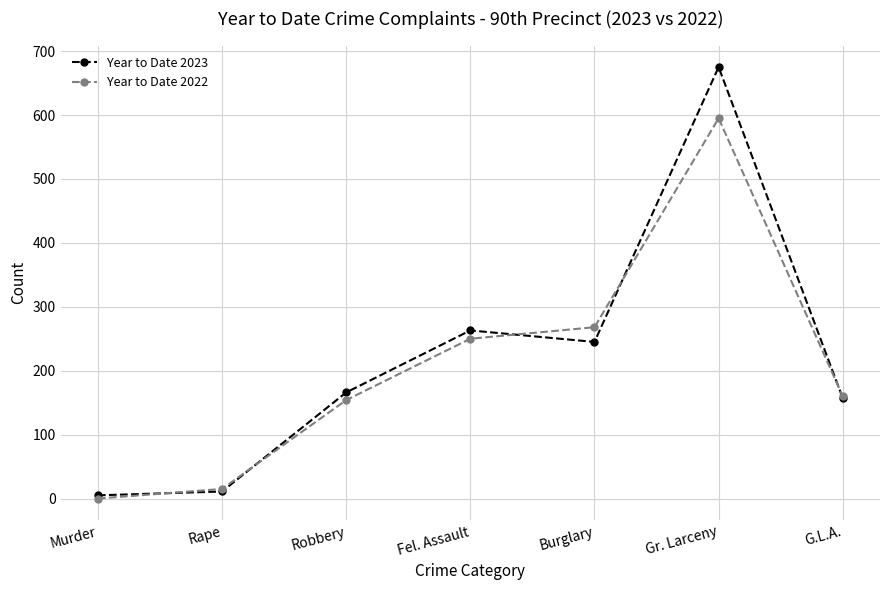

At which label is Year to Date 2023 closest to 340?

Fel. Assault